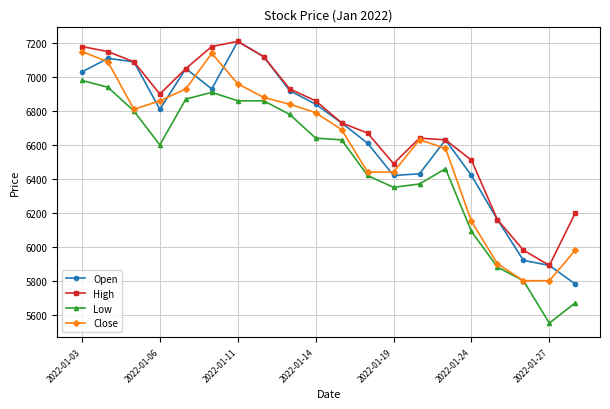

How many lines are shown in the chart?

4